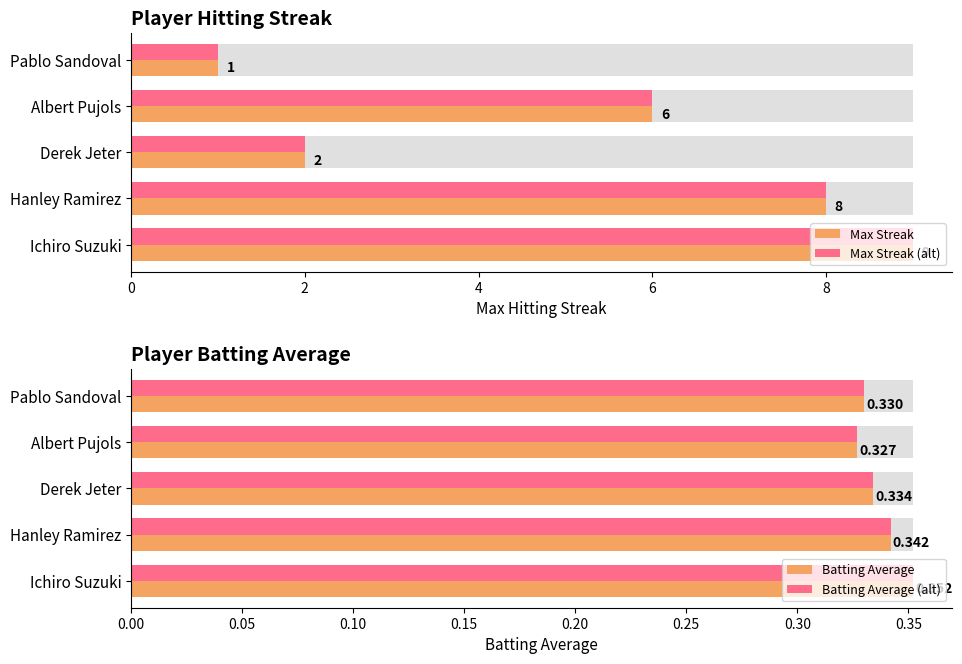

What is the minimum value shown in the chart?

0.3